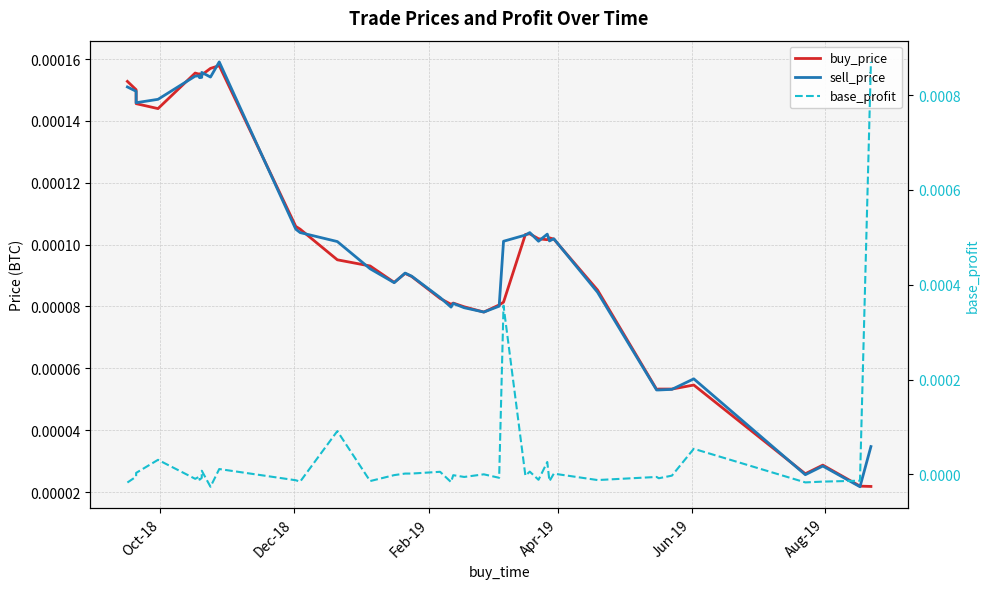

Which series has the largest total across all categories?

sell_price